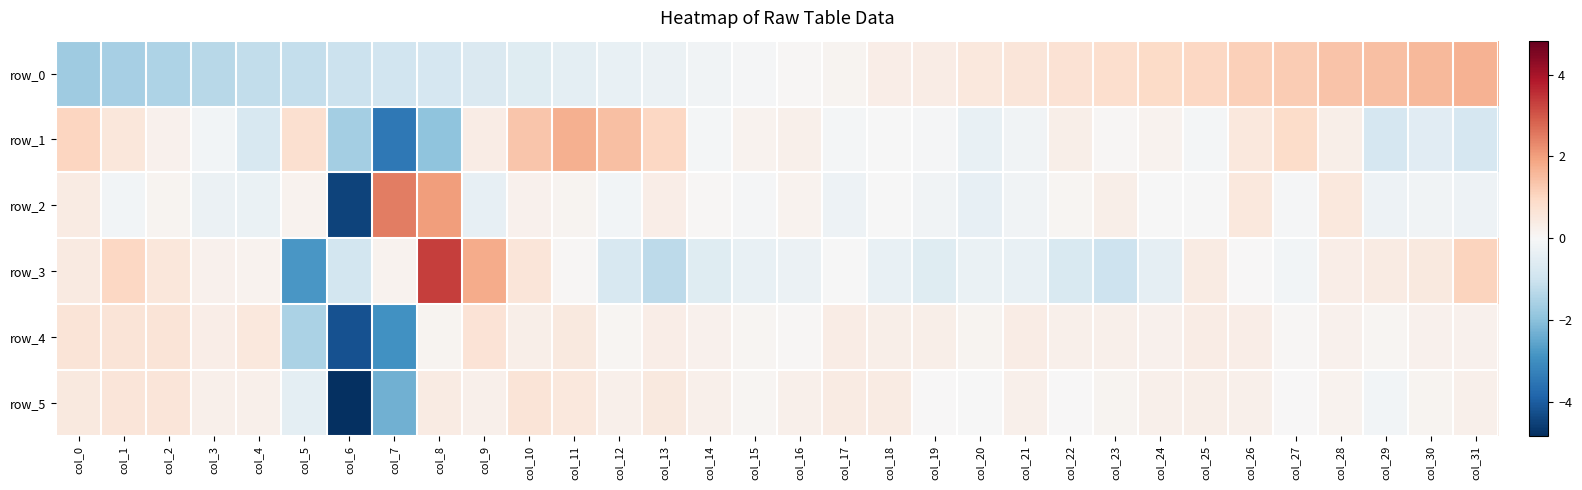

Rank the series by their maximum value, from lowest to highest.

row_5, row_4, row_0, row_1, row_2, row_3